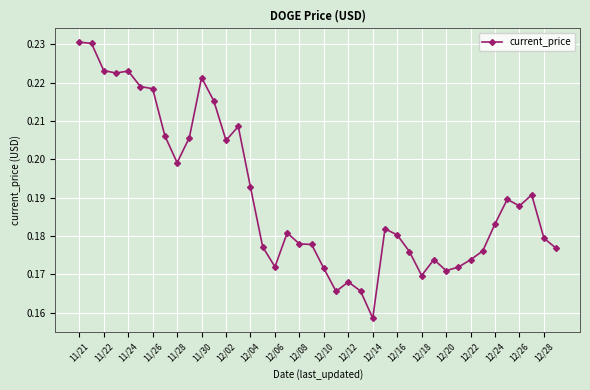

How many values are between 0 and 1?

40